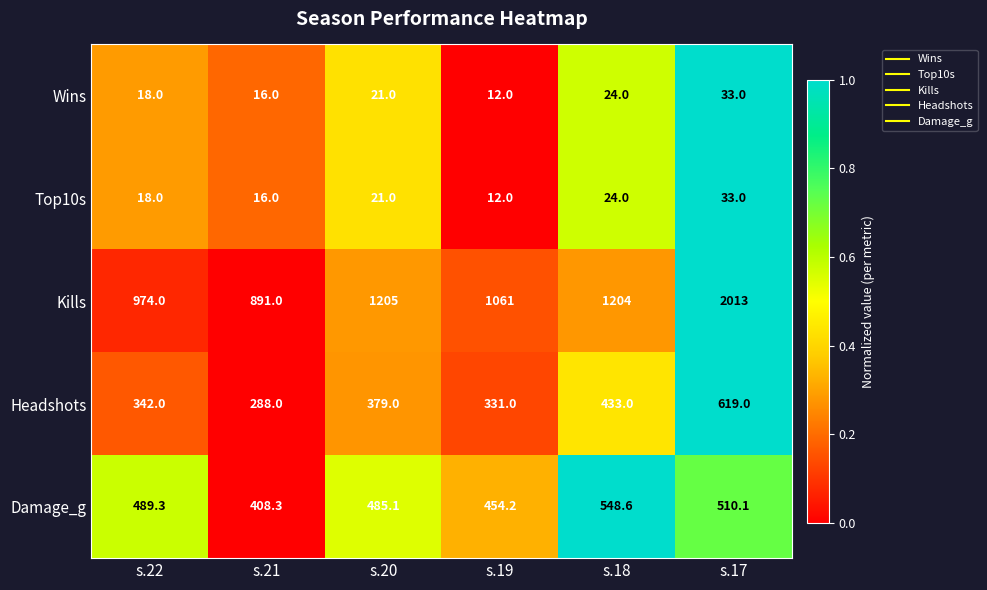

What is the difference between the highest and lowest values at s.22?

956.0